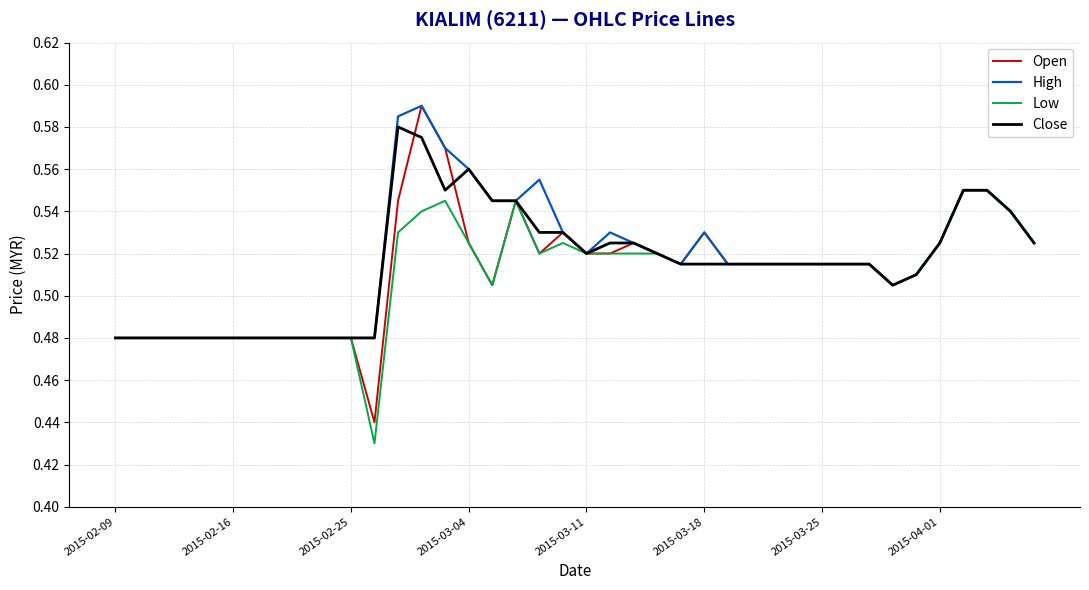

Which series has the largest range (max minus min)?

Open